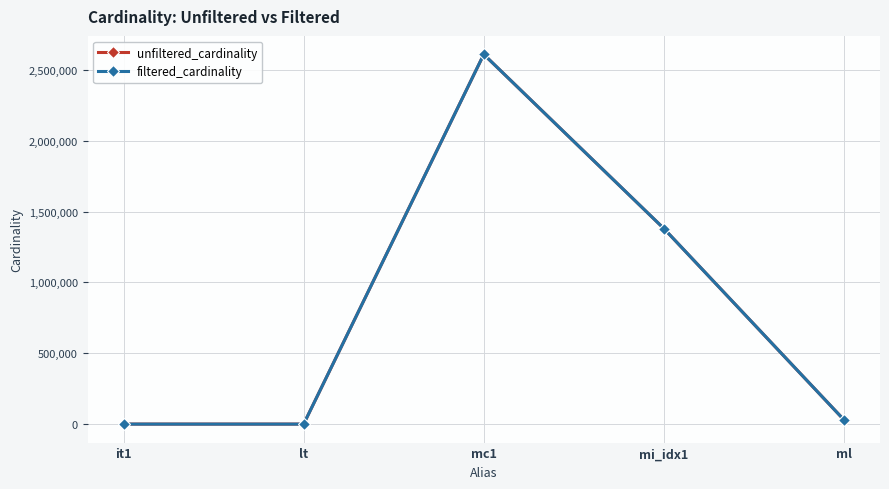

How many interior local peaks does the unfiltered_cardinality series have?

1